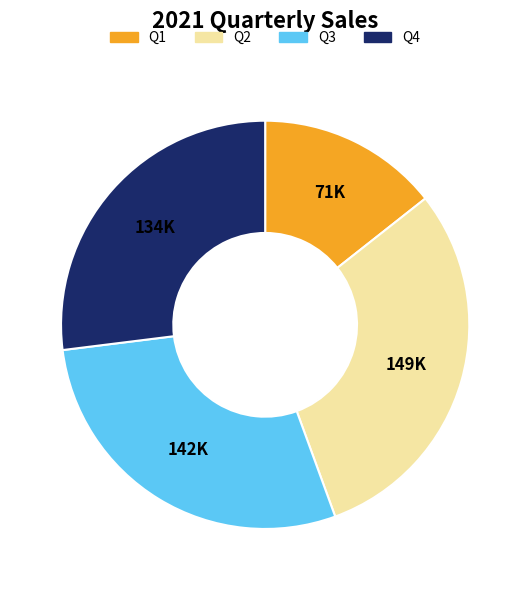

Which slice is the largest?

Q2